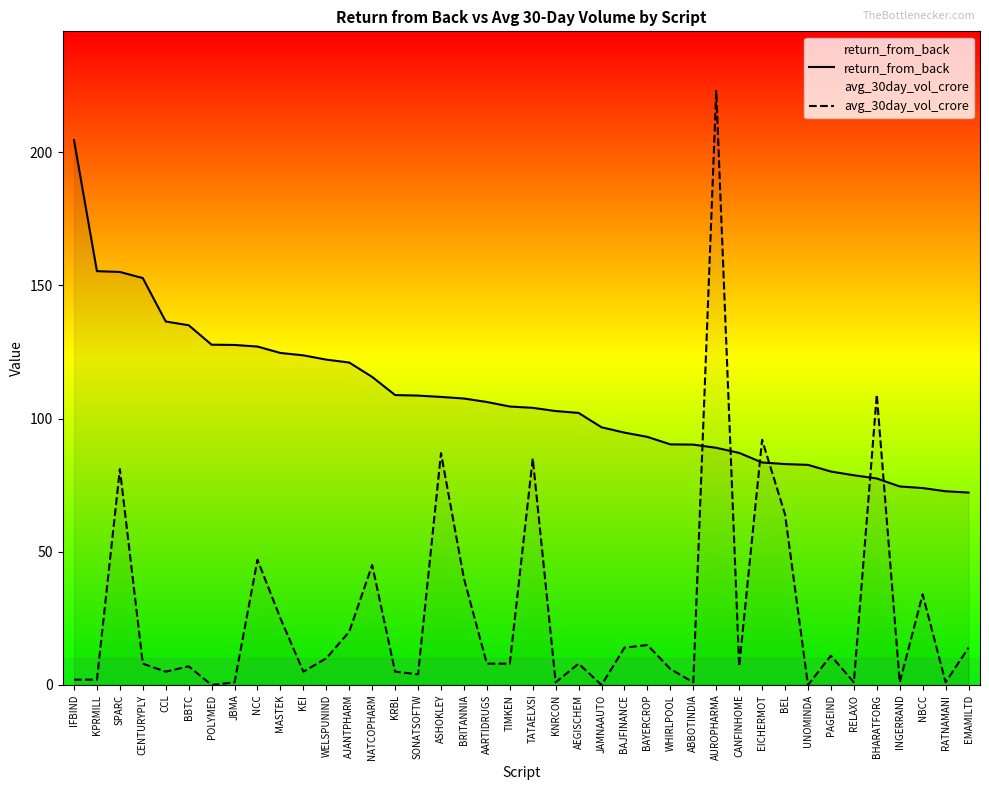

What is the approximate value of avg_30day_vol_crore at AJANTPHARM?

20.0